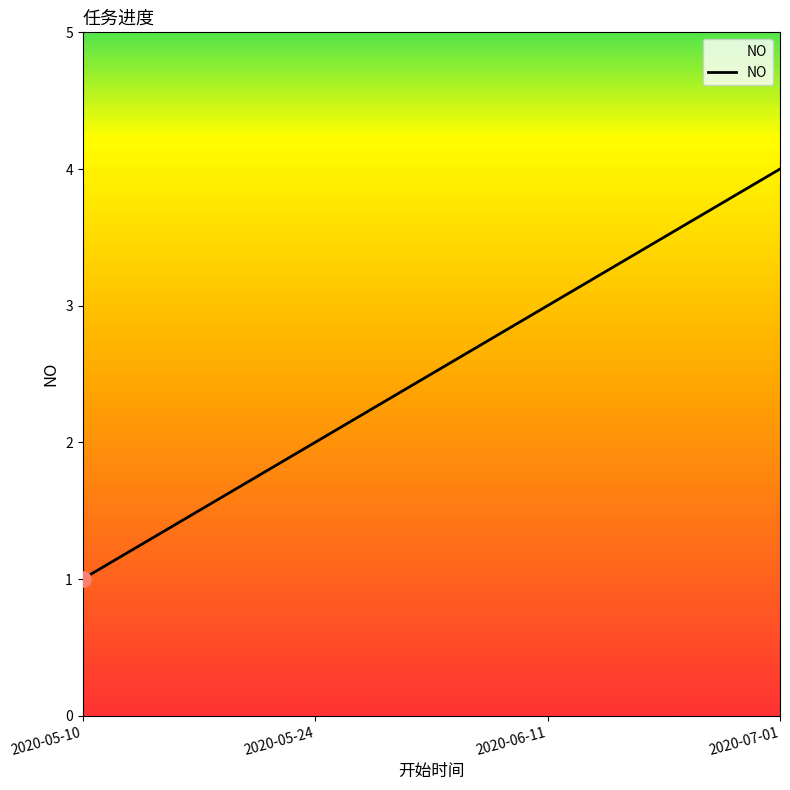

What is the change in value from 2020-05-10 to 2020-07-01?

+3